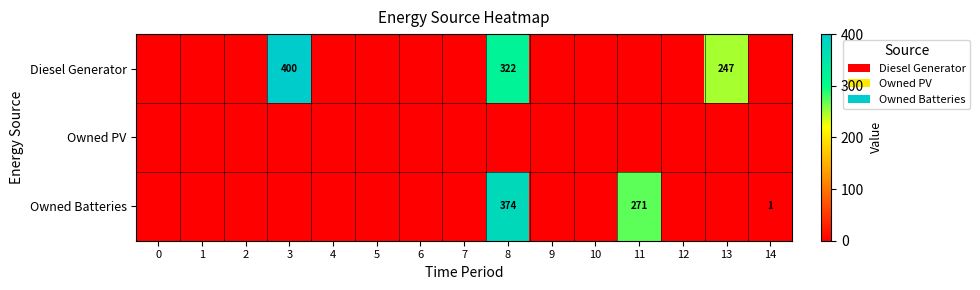

The value of row_1 at 9 is 0. True or false?

True